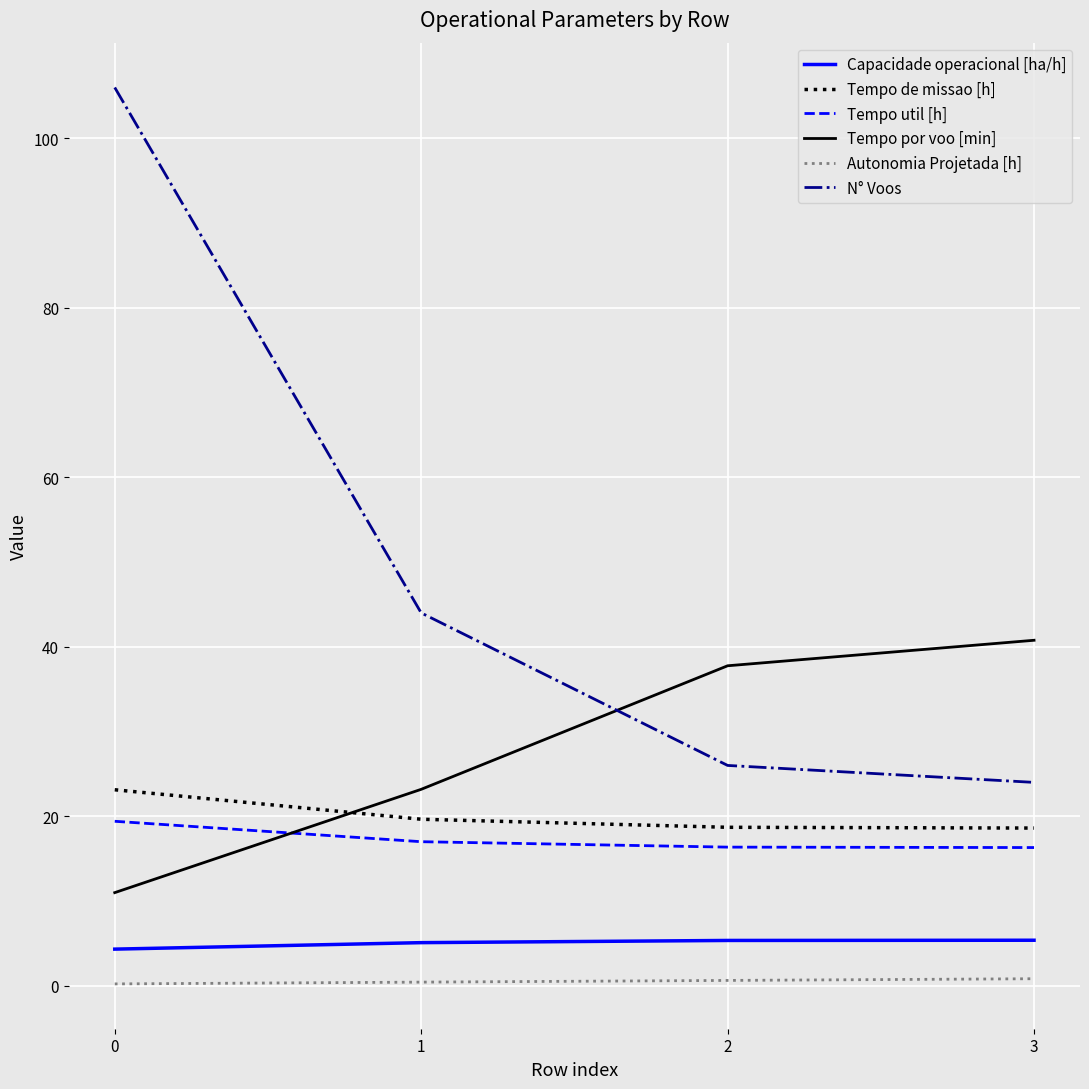

True or false: Autonomia Projetada [h] and Capacidade operacional [ha/h] cross at least once.

False